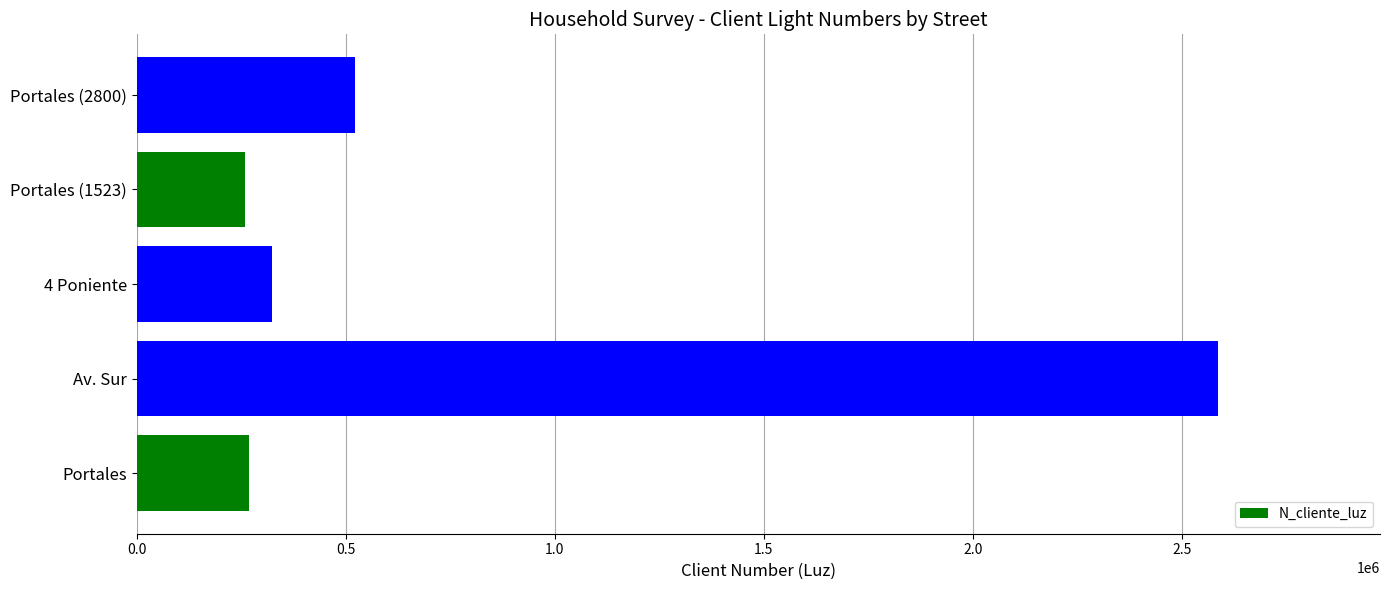

Which has a higher value, 4 Poniente or Portales (1523)?

4 Poniente